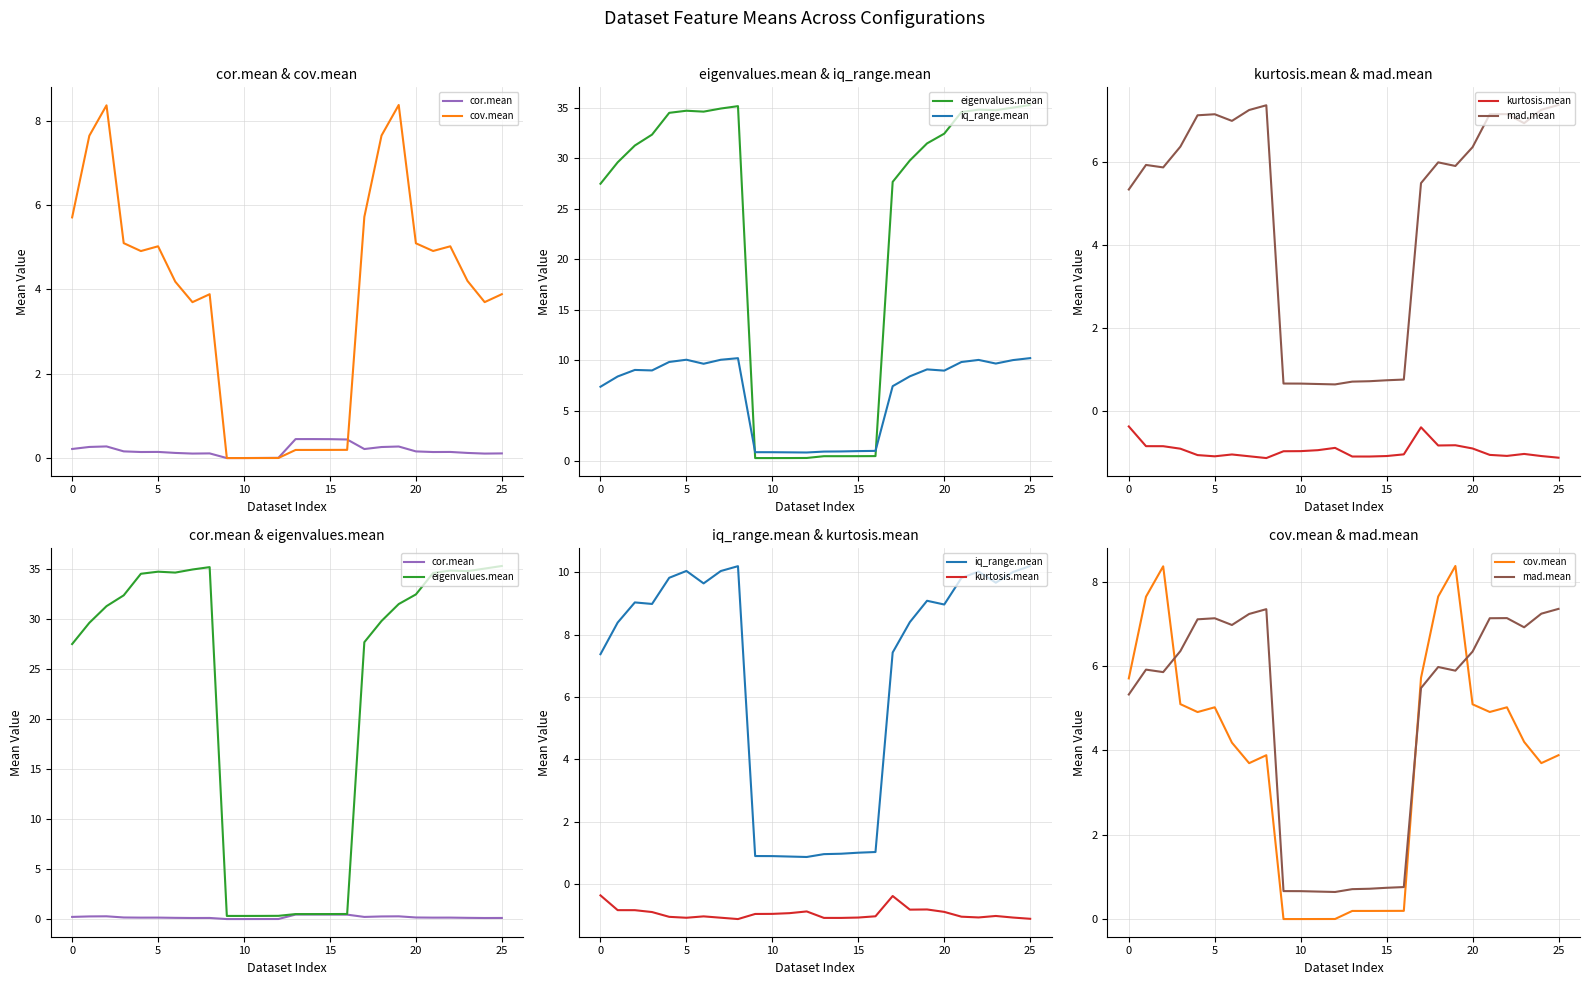

What is the difference between the maximum and second lowest values in the mad.mean series?

6.7